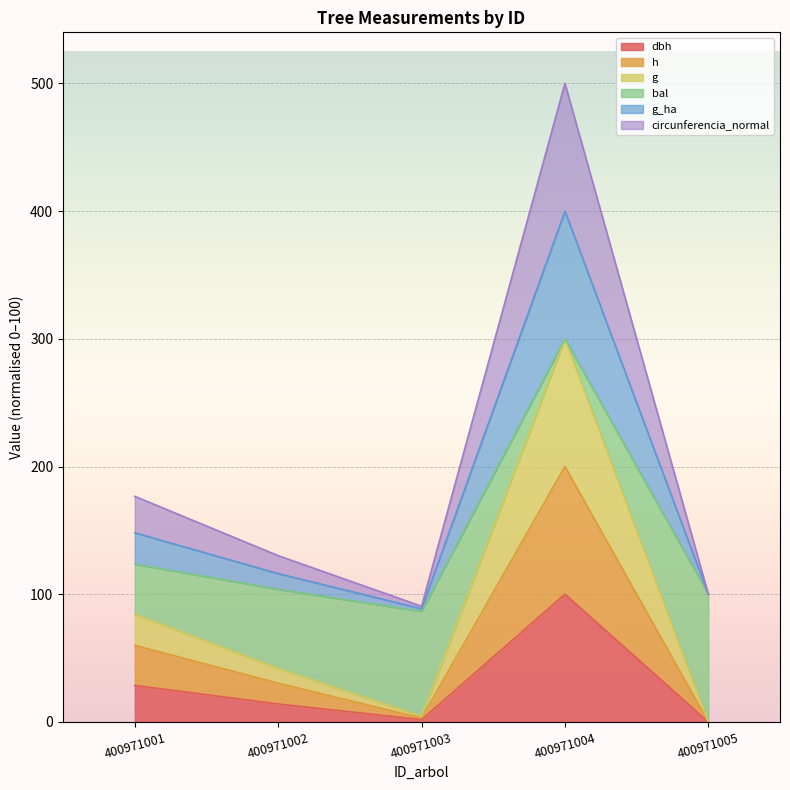

At which category is the sum across all series the highest?

400971004